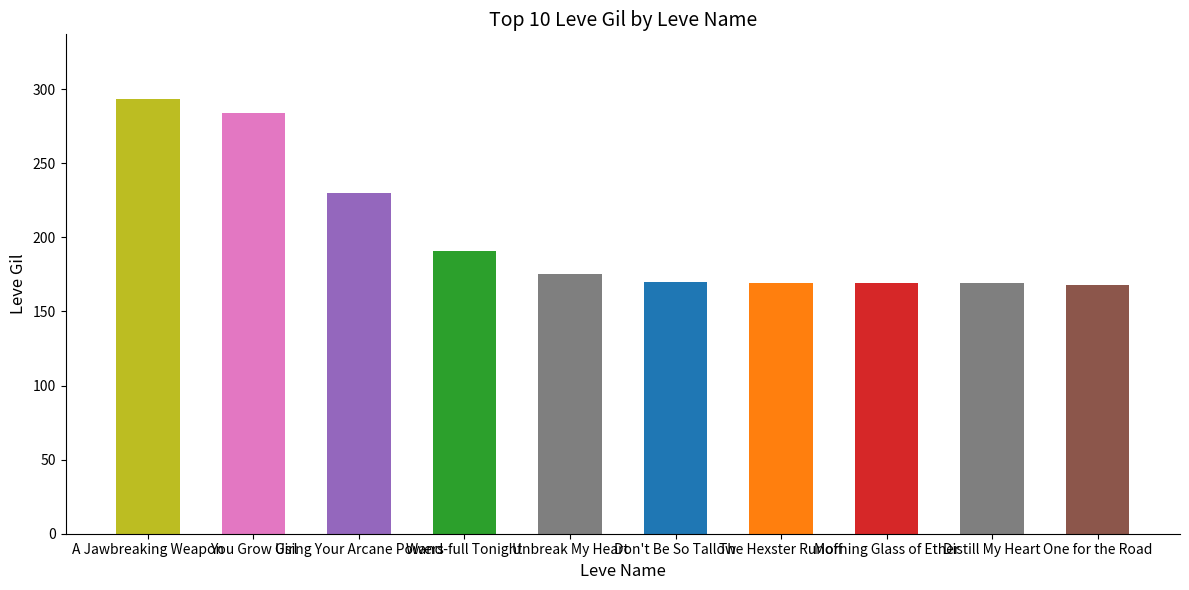

Between Using Your Arcane Powers and Wand-full Tonight, which is larger?

Using Your Arcane Powers